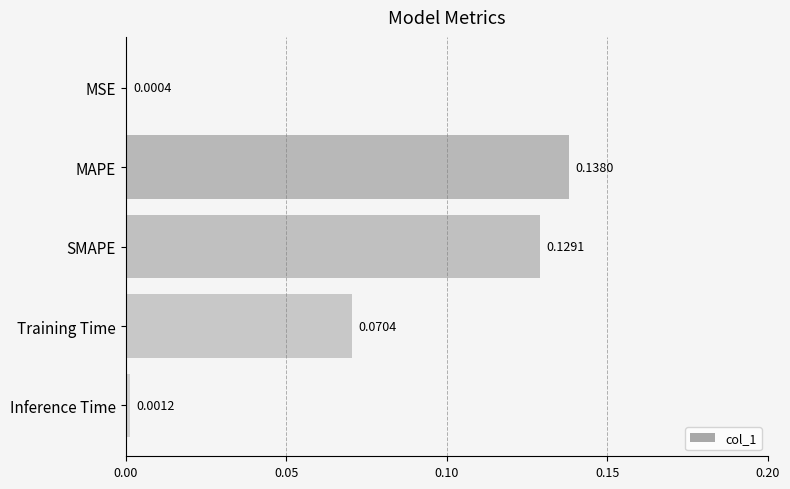

What is the sum of all values?

0.3